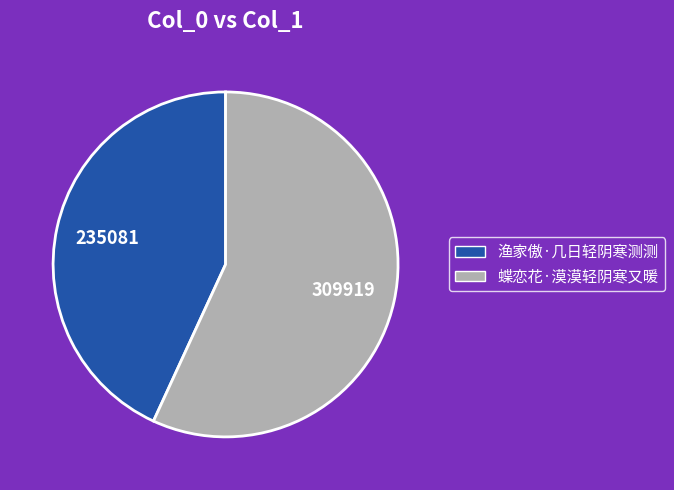

Which slice is the smallest?

渔家傲·几日轻阴寒测测